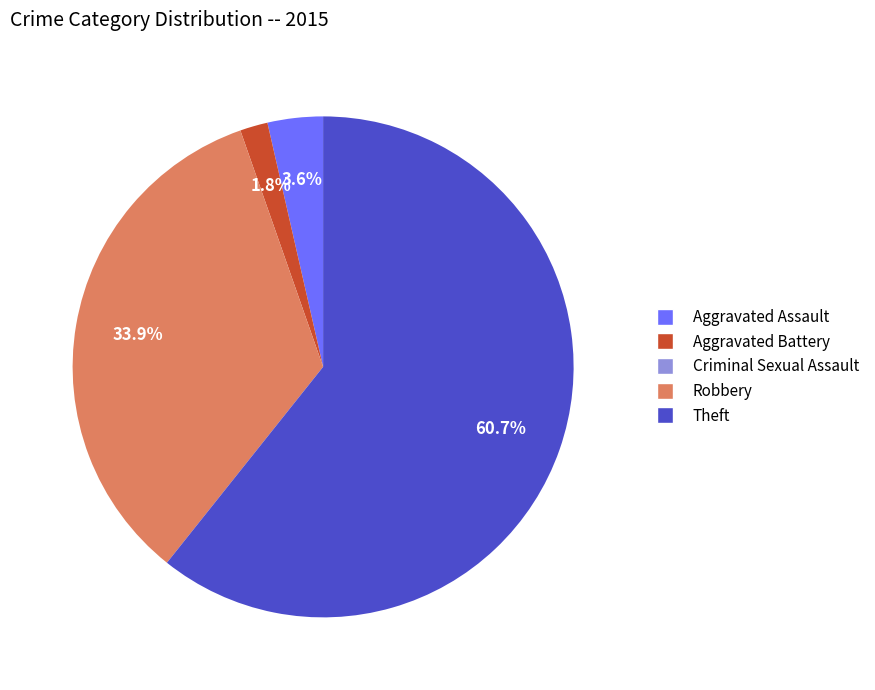

To the nearest percent, what is the difference between the Aggravated Battery and Theft slice percentages?

59%